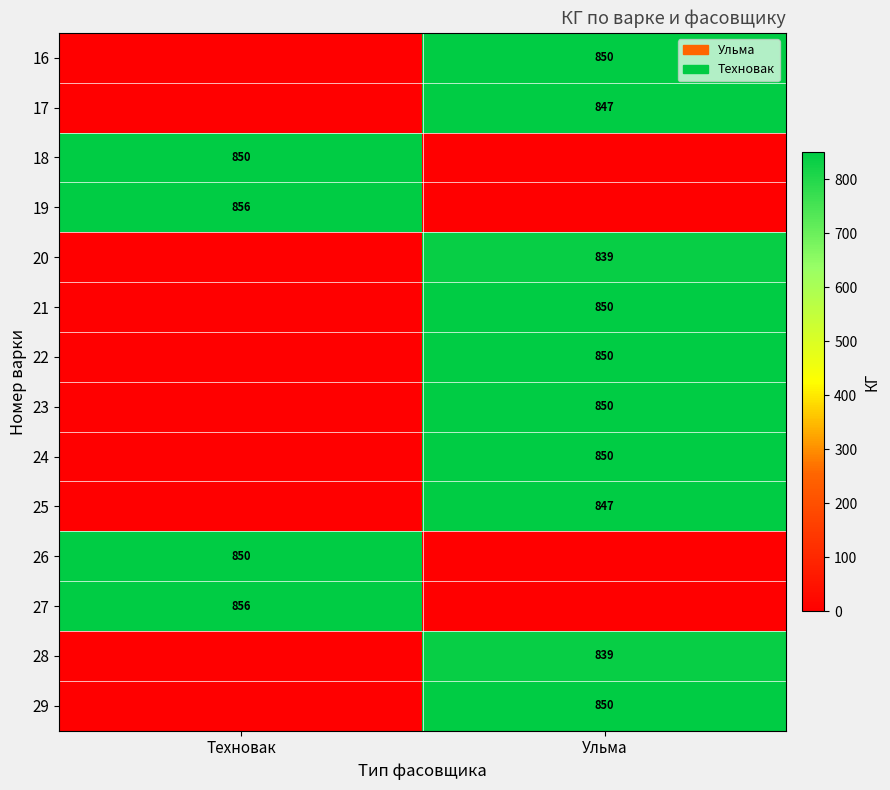

The value of 27 at Техновак is 856. True or false?

True